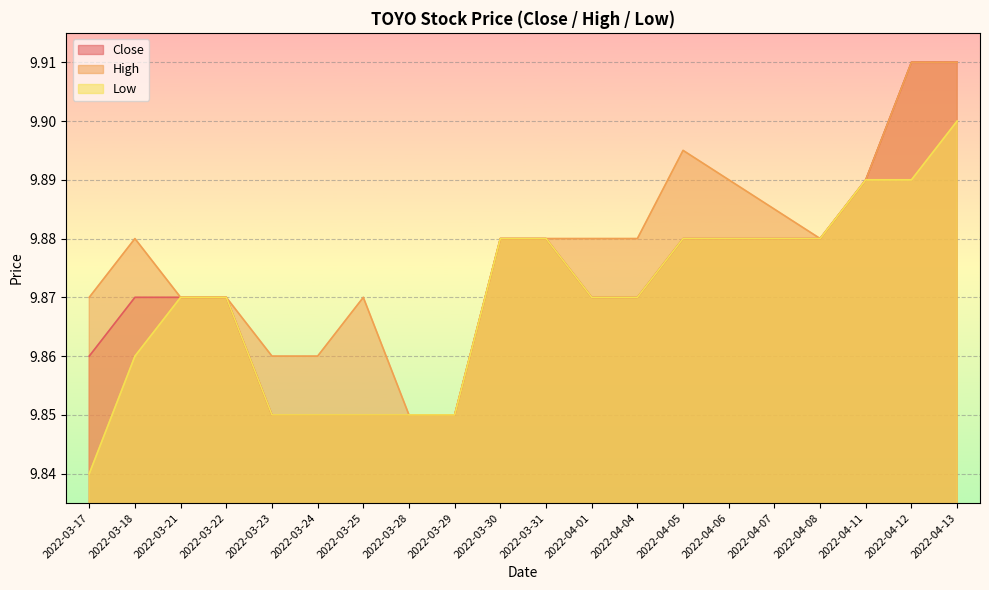

Between 2022-03-24 and 2022-03-21, which is larger?

2022-03-21